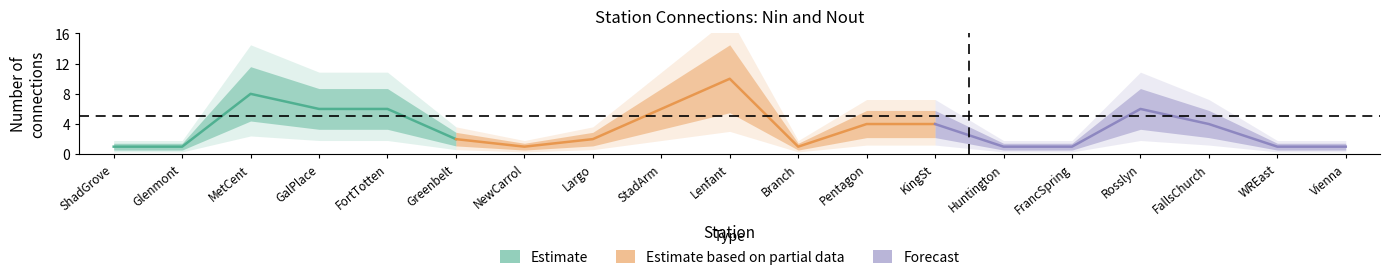

At how many categories does at least one series exceed 7?

2